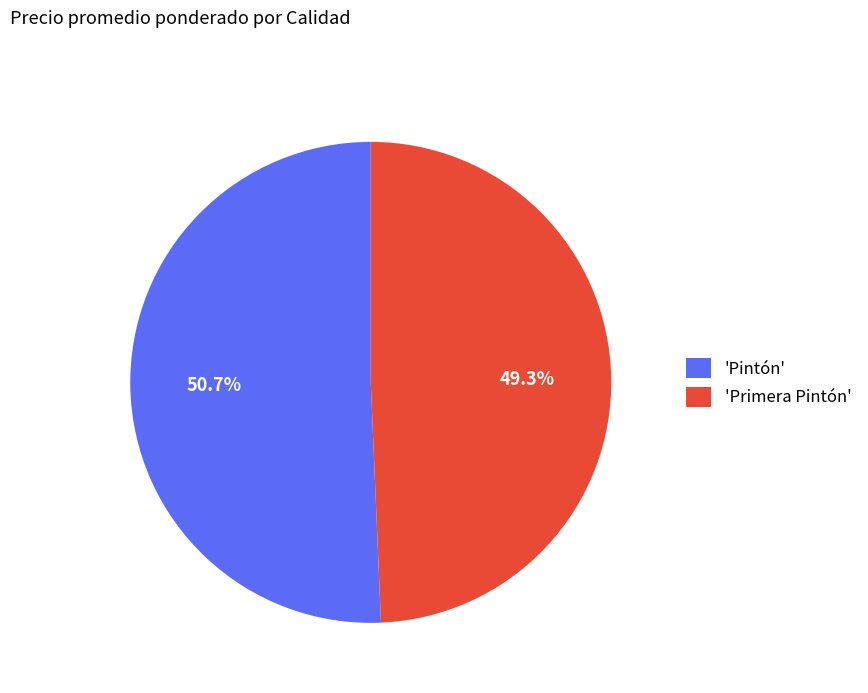

How many slices are in this pie chart?

2